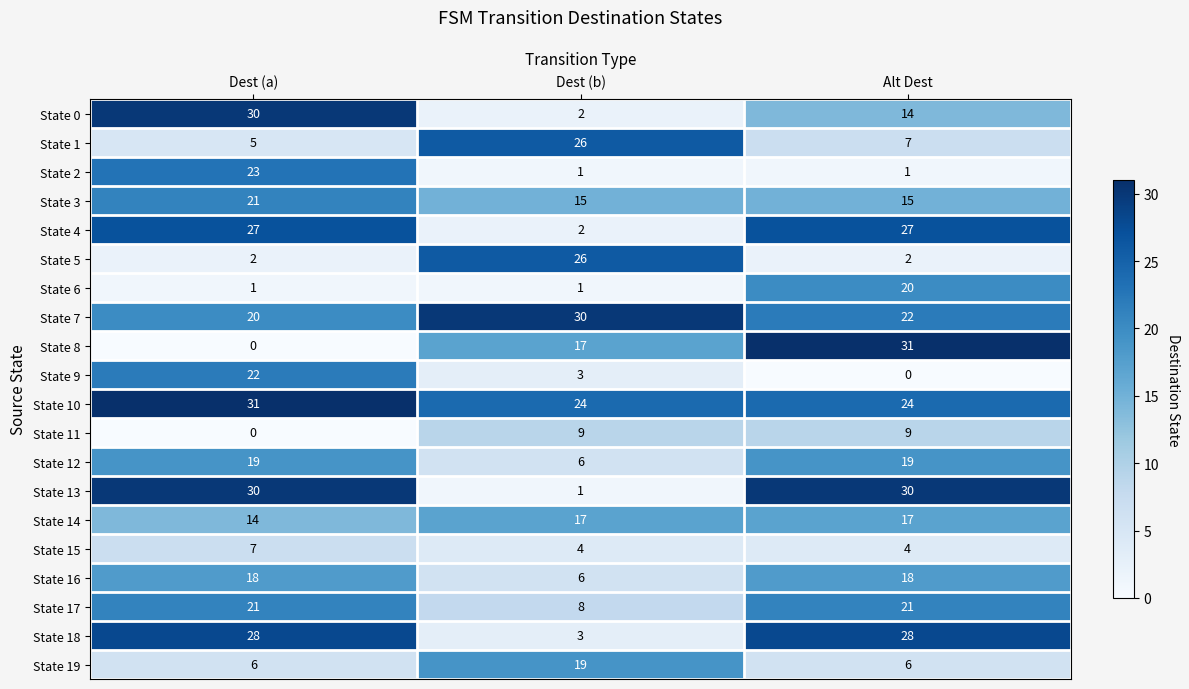

At which label does State 0 reach its peak?

Dest (a)